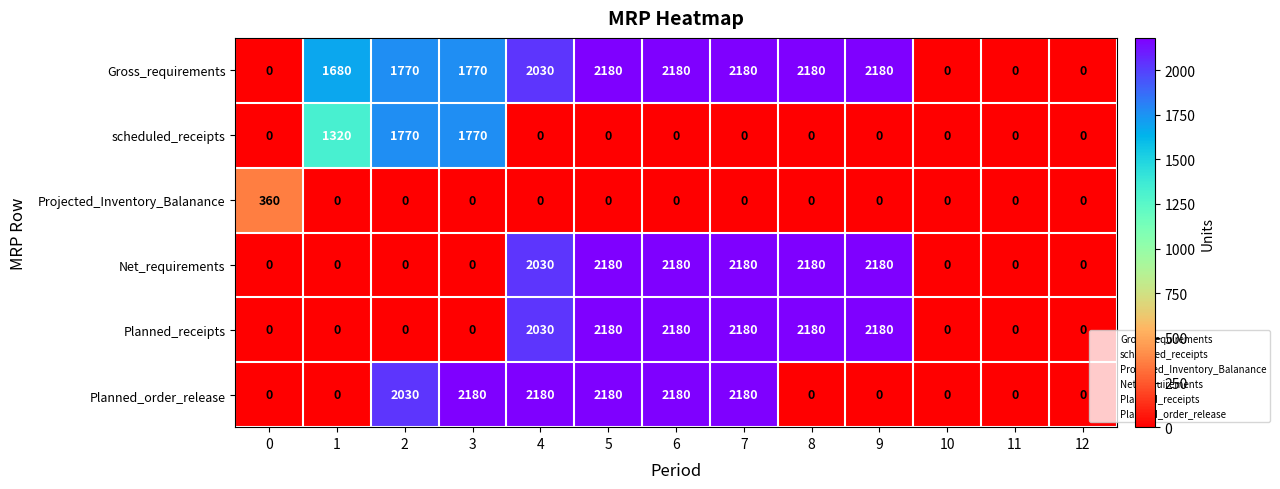

Is it true that scheduled_receipts equals 941 at 12?

False